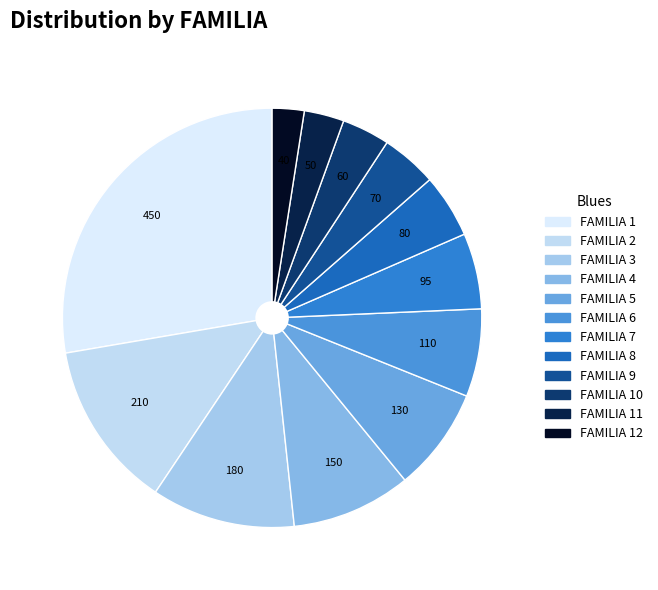

What is the smallest slice in the pie chart?

FAMILIA 12